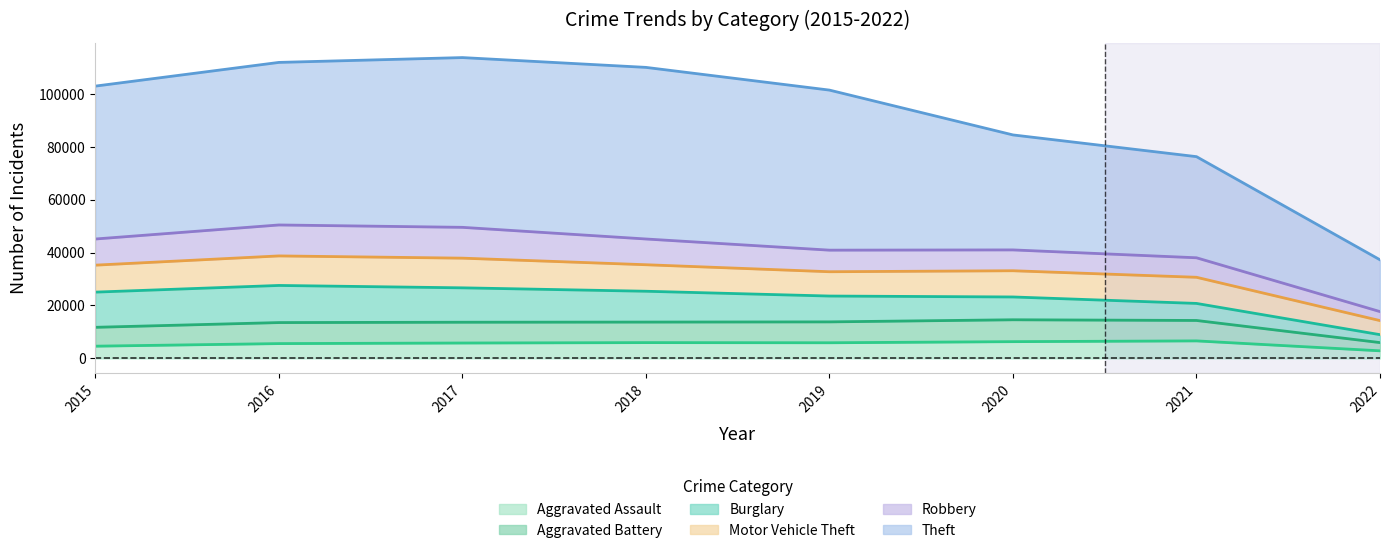

What is the lowest value of the Aggravated Assault series?

2855.7